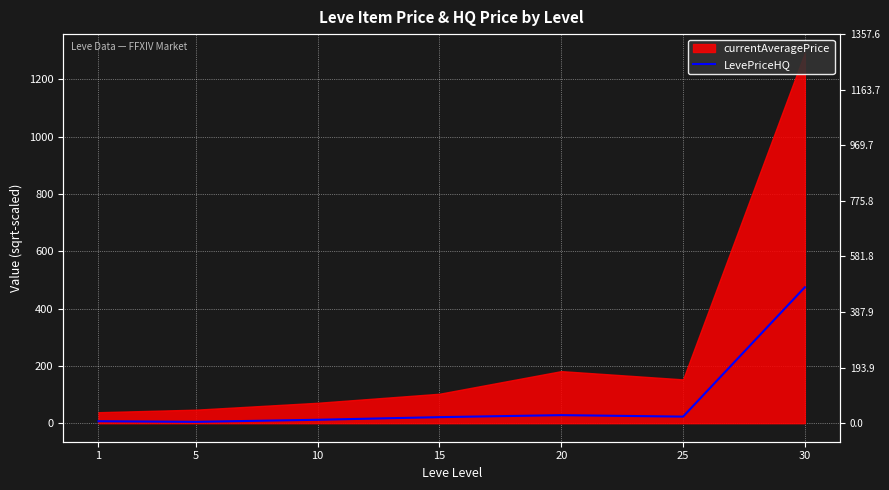

Reading left to right, extract all data points from this chart.

6.8	4.7	11.9	21.1	28.1	22.9	474.3